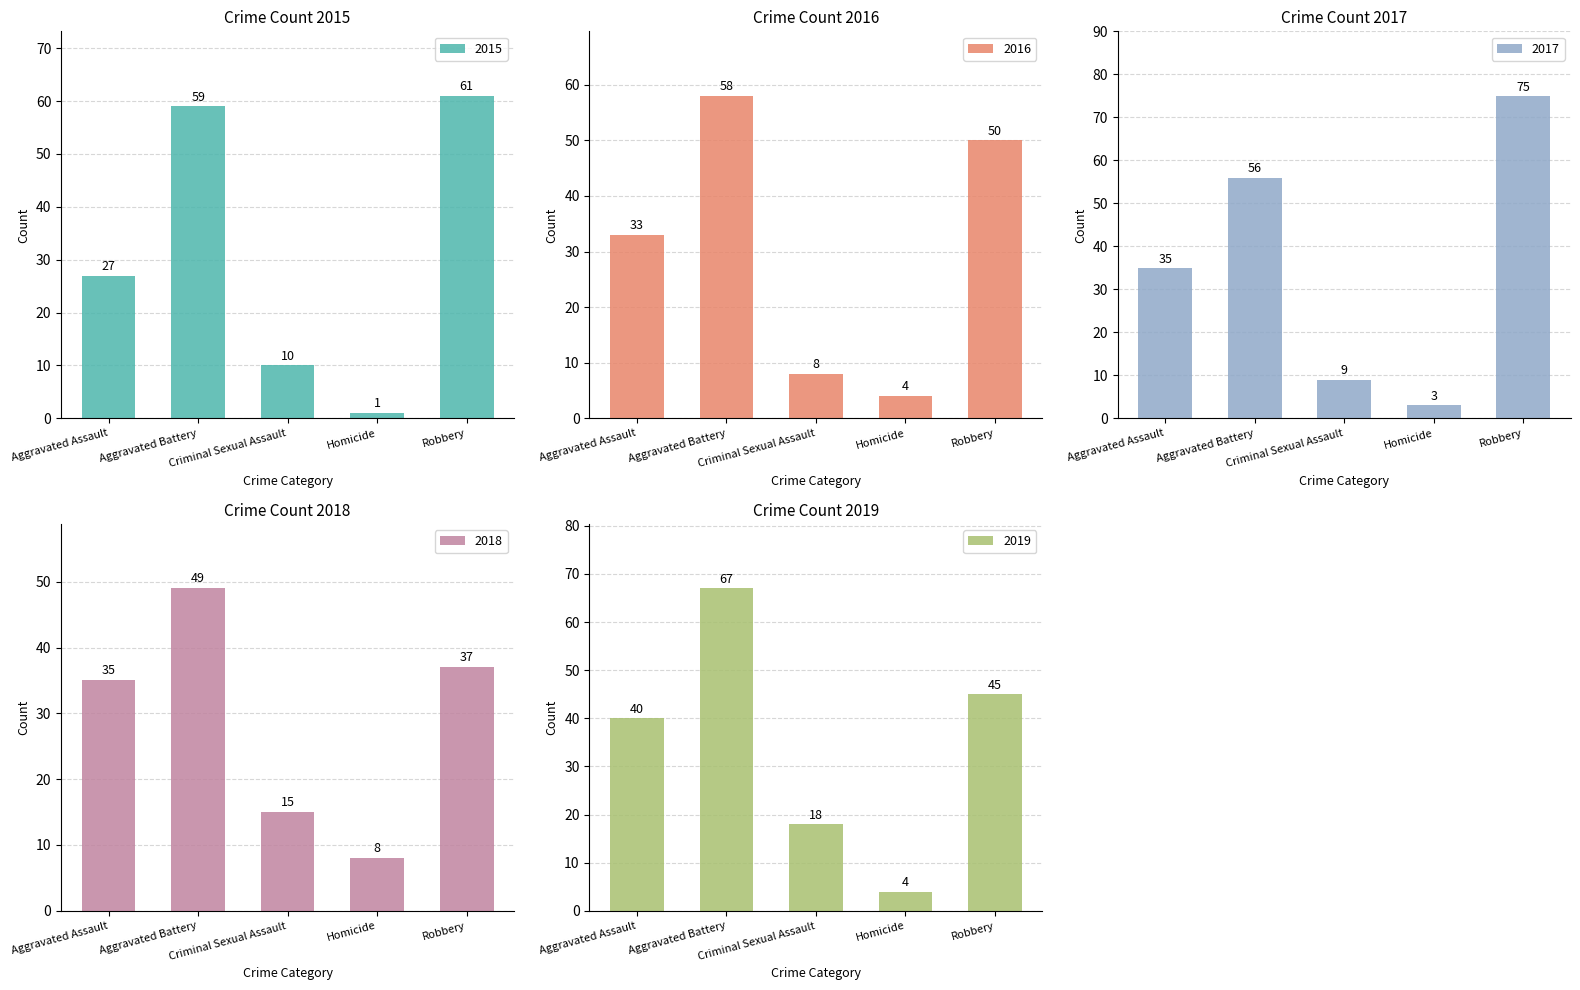

The 2015 series shows 10 at Criminal Sexual Assault. True or false?

True